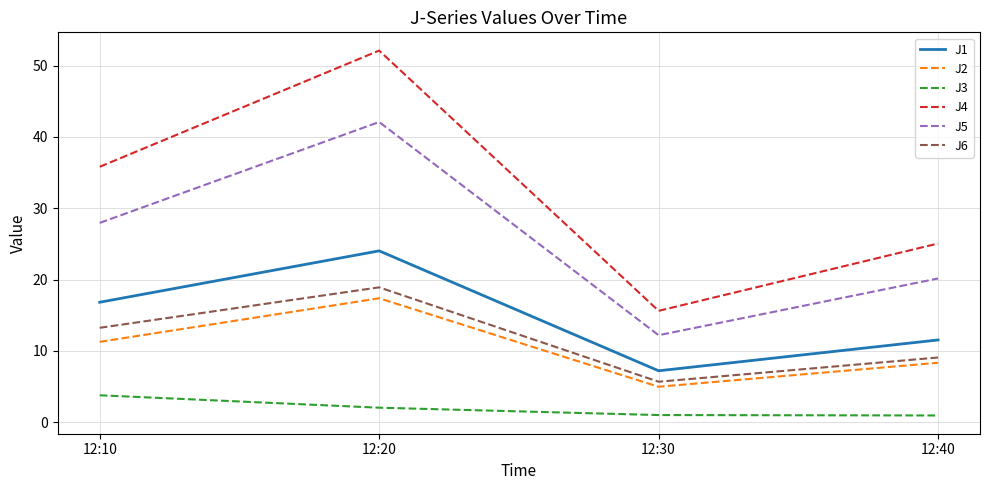

Rank the series by their maximum value, from highest to lowest.

J4, J5, J1, J6, J2, J3